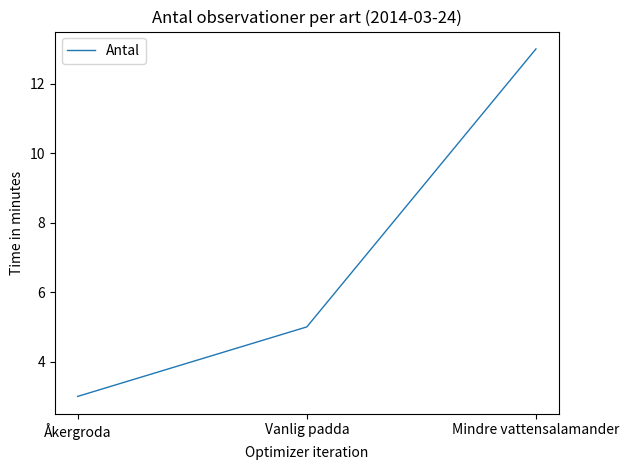

What position from the left is Åkergroda?

1